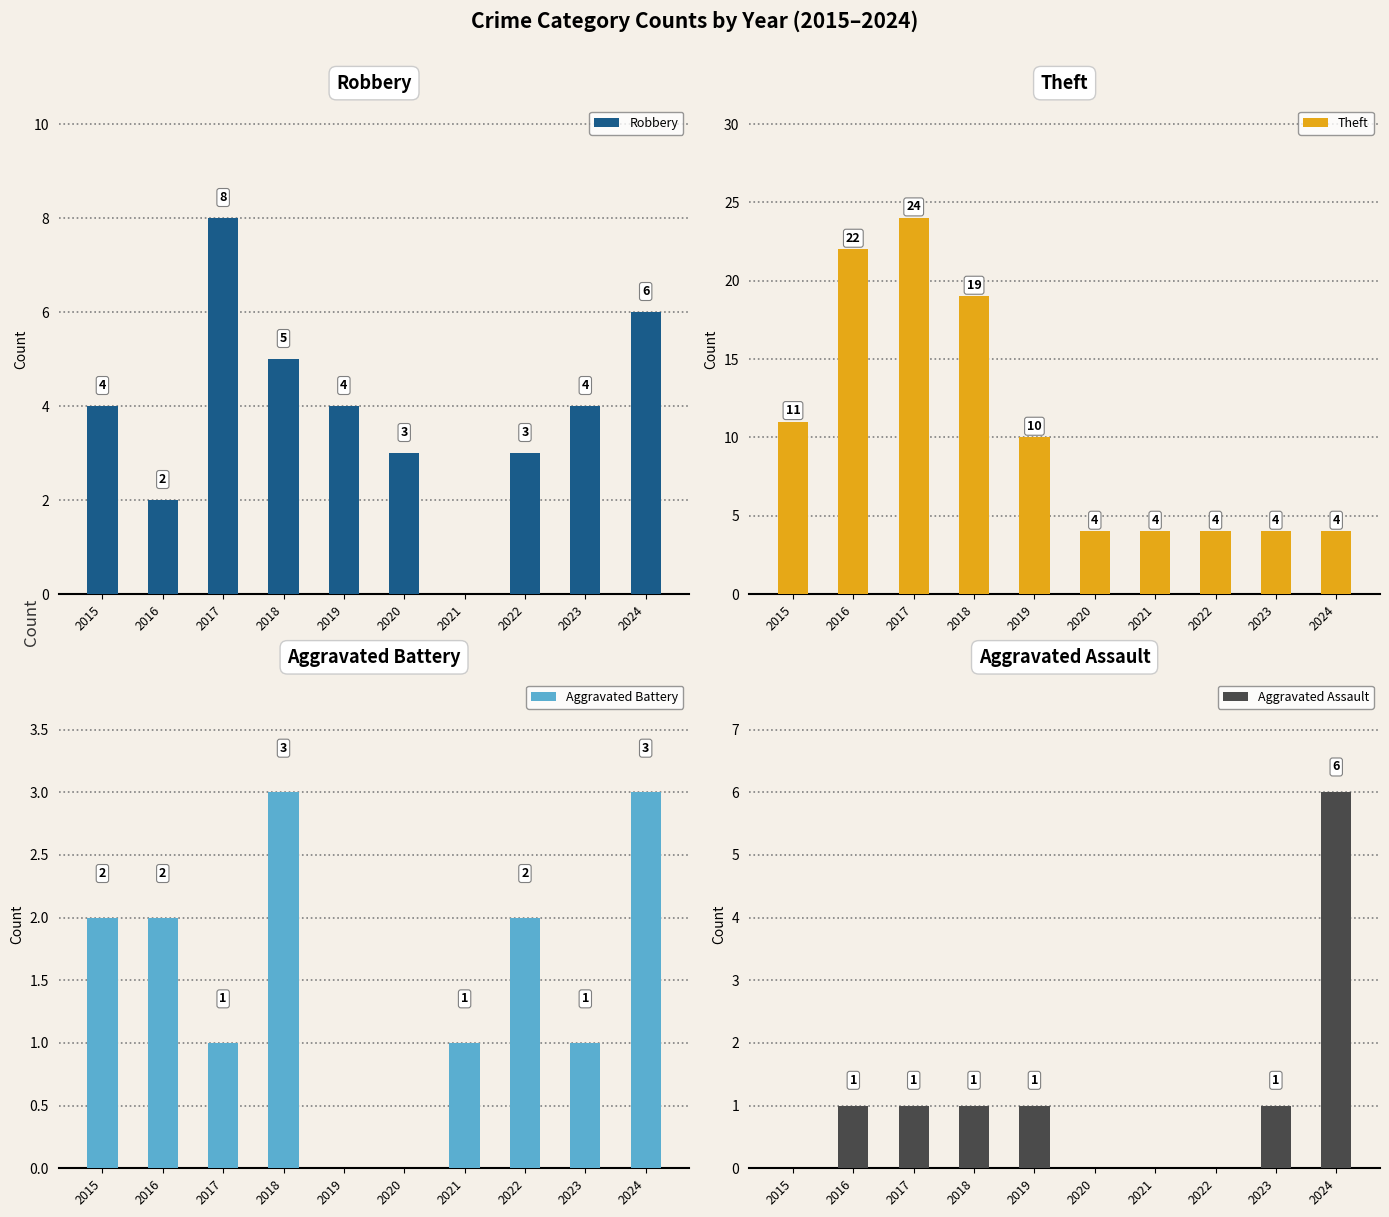

At which label is Aggravated Assault closest to 3?

2016